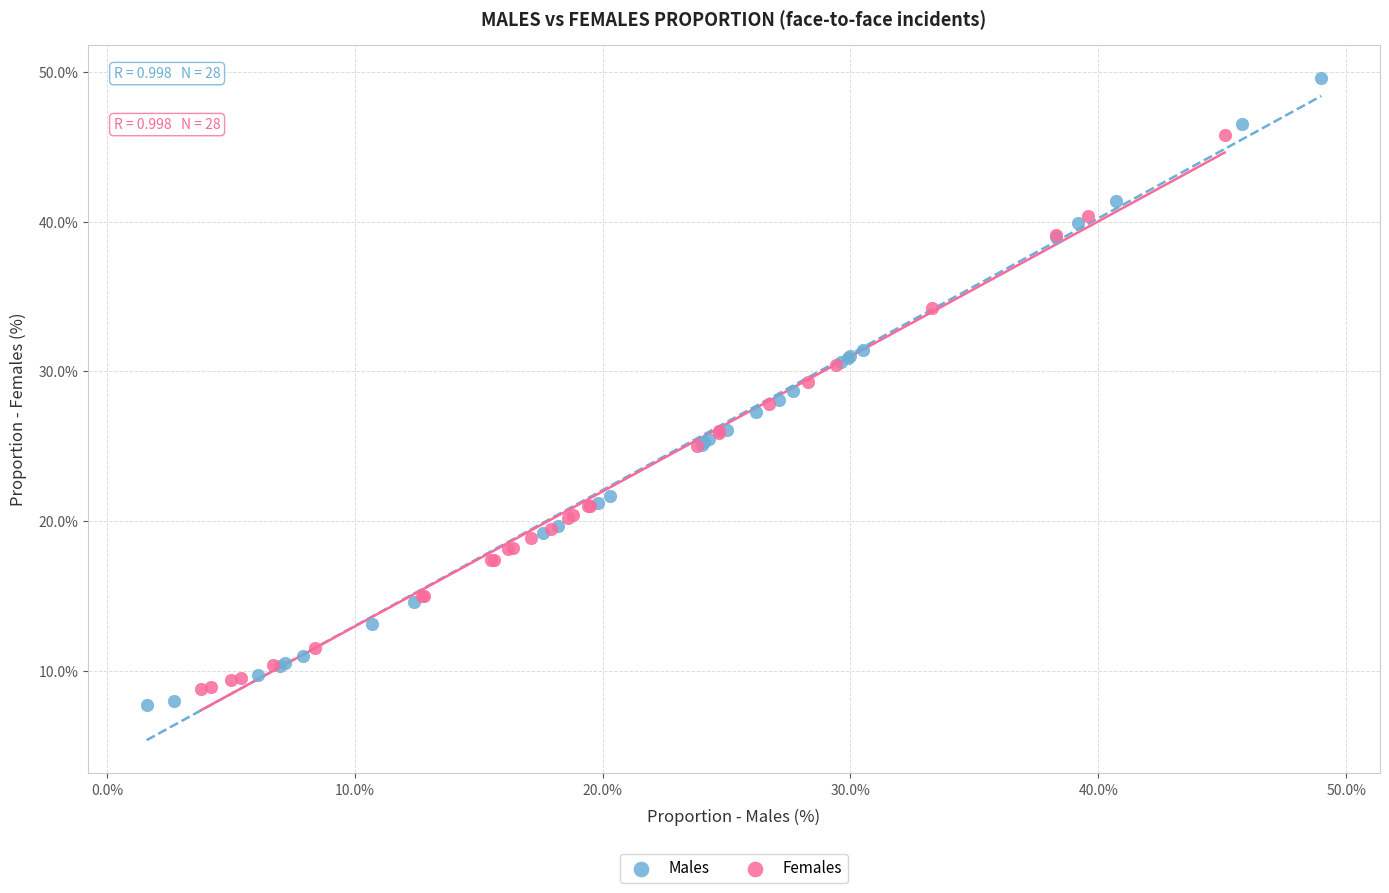

Which series contains the highest Y value?

Males